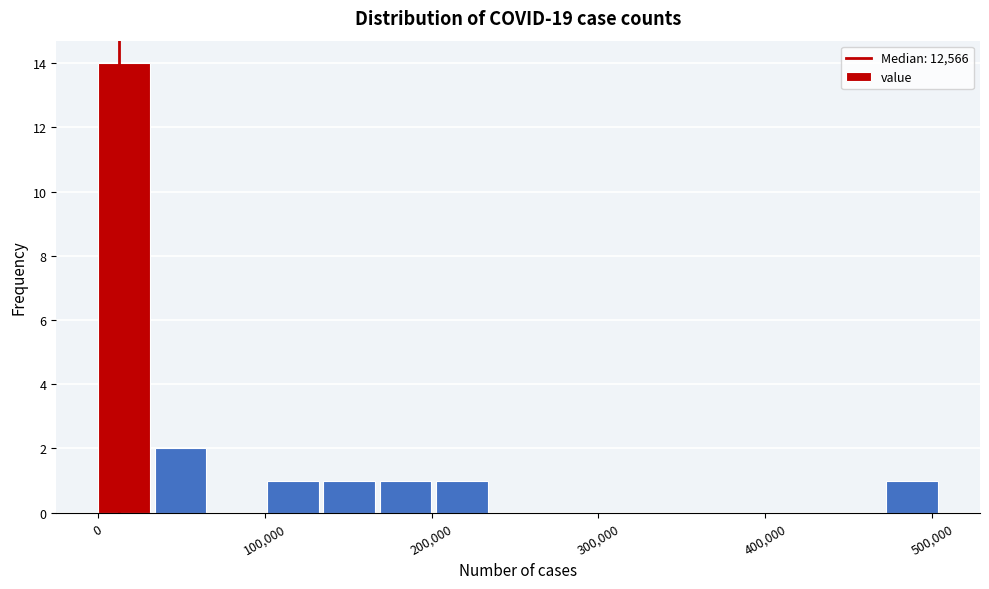

Around what value on the x-axis is the tallest bar? Give the approximate position of its centre, as read against the axis.

20000